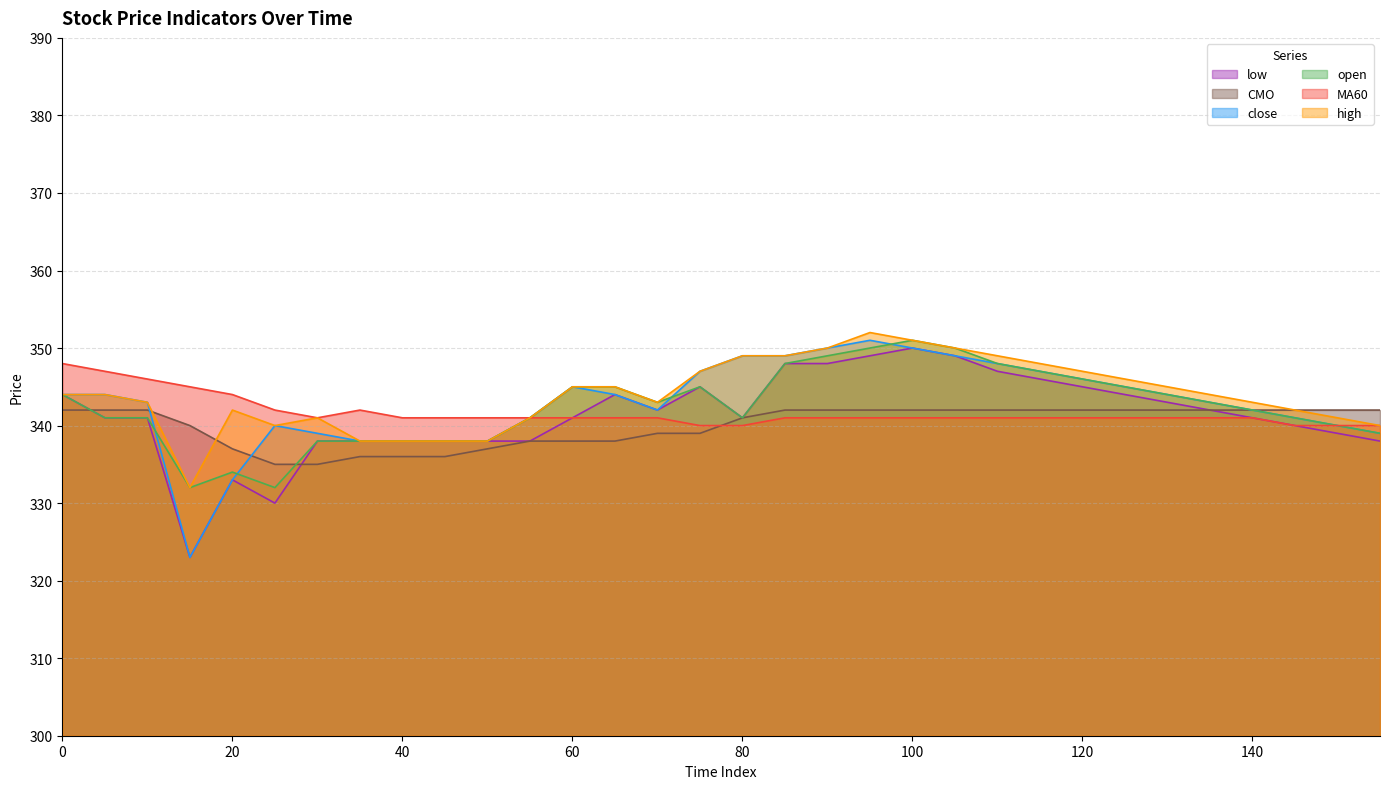

At which label is high closest to 342?

20